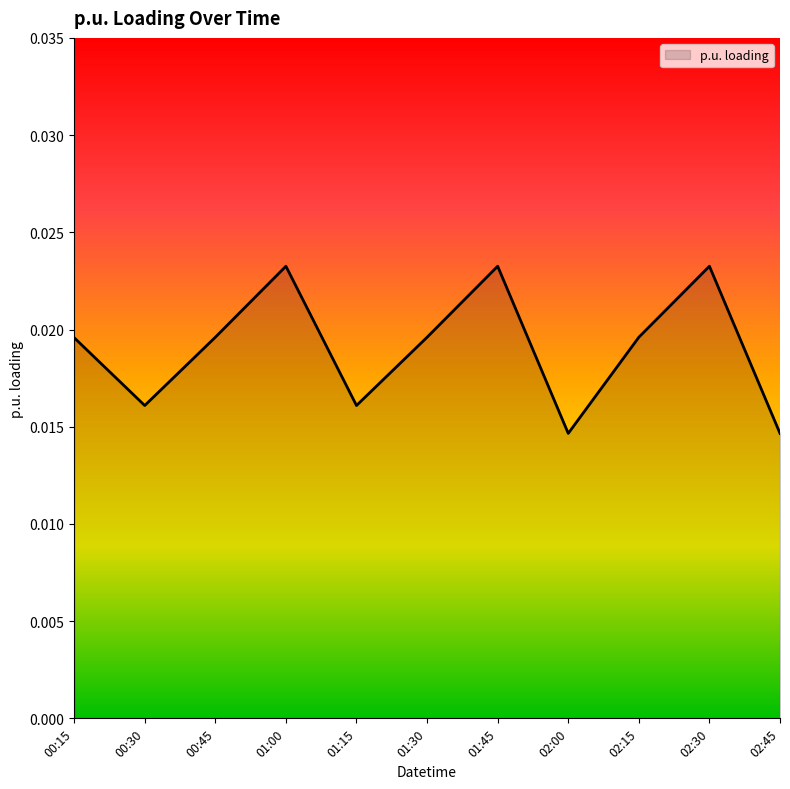

Which has a higher value, 02:45 or 01:45?

01:45